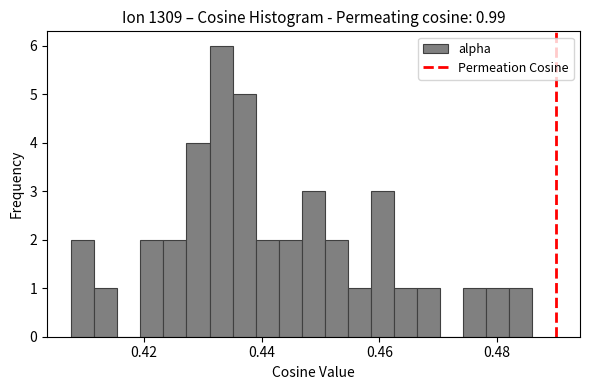

Read against the x-axis, roughly where is the centre of the tallest bar?

0.434